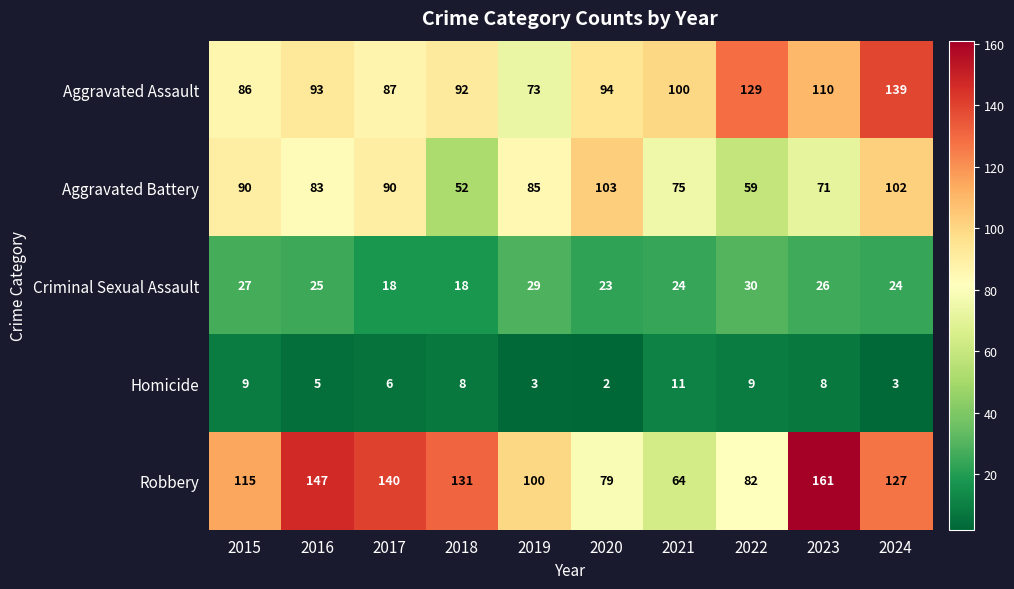

What is the spread (max minus min) of values at 2020?

101